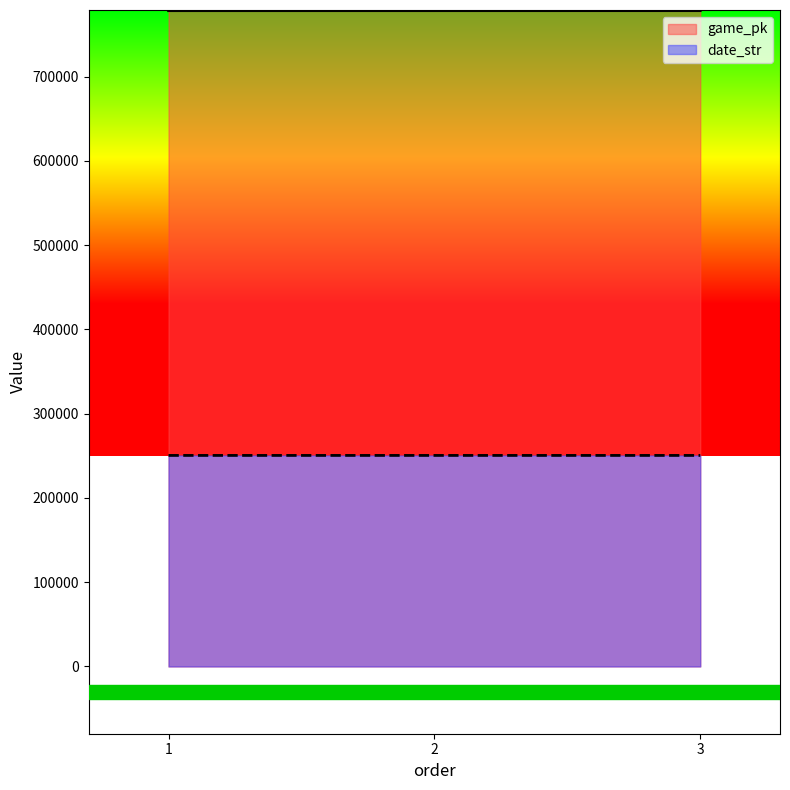

What is the maximum value for date_str?

250422